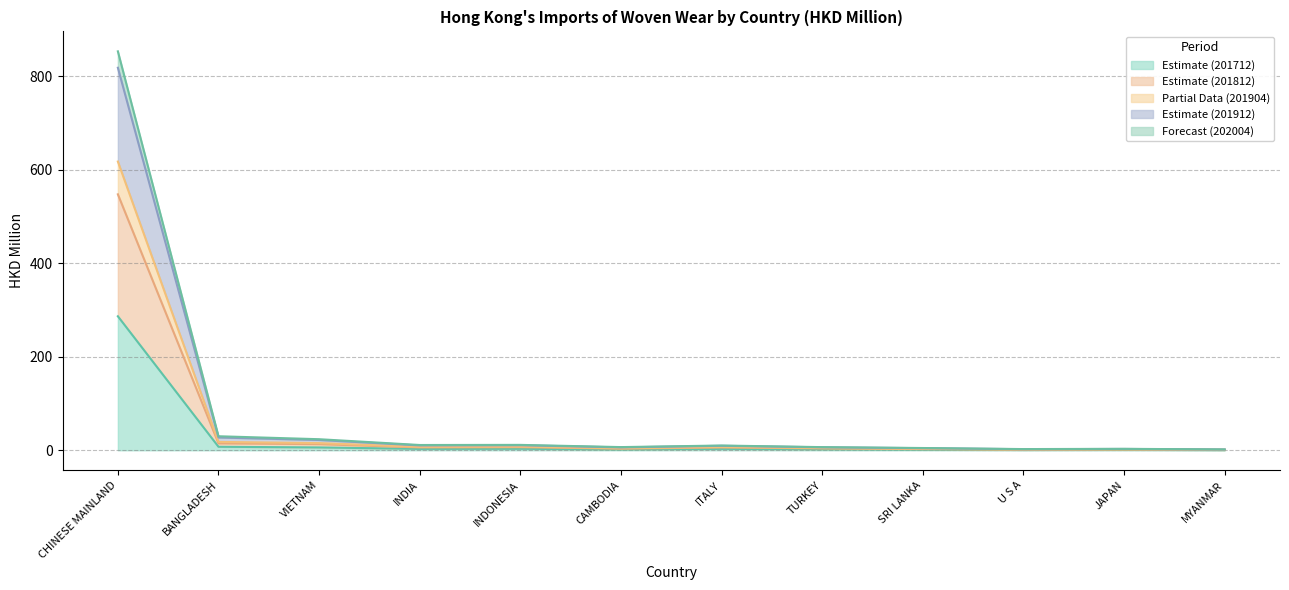

What is the label of the 7th point from the left?

ITALY